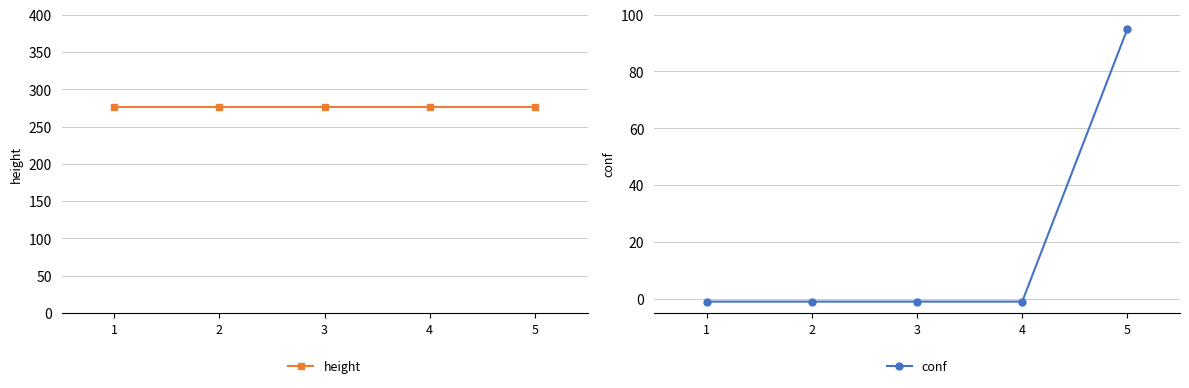

What is the difference between the highest and lowest values at 3?

277